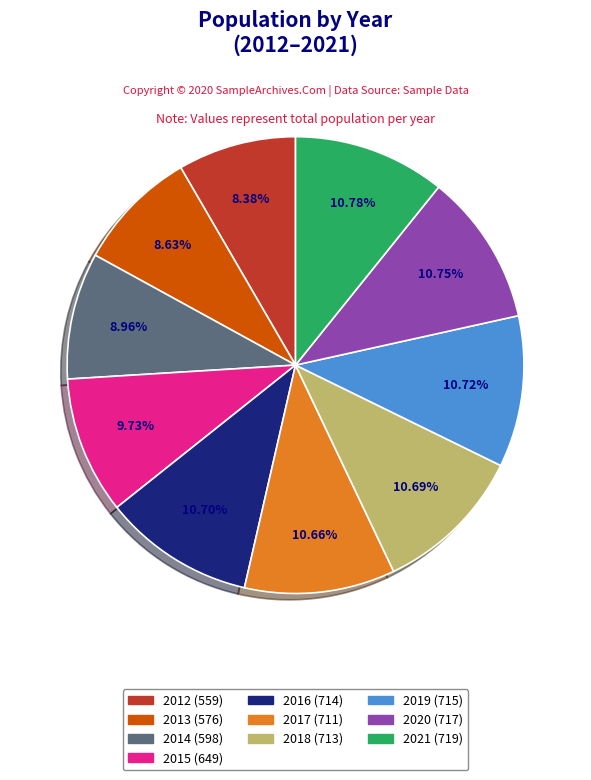

Which has a higher value, 2020 or 2015?

2020